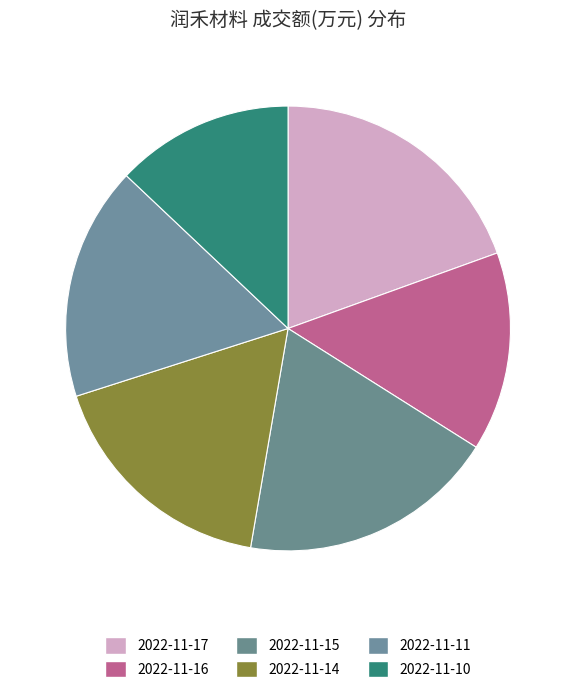

Rank the categories by value from highest to lowest.

2022-11-17, 2022-11-15, 2022-11-14, 2022-11-11, 2022-11-16, 2022-11-10